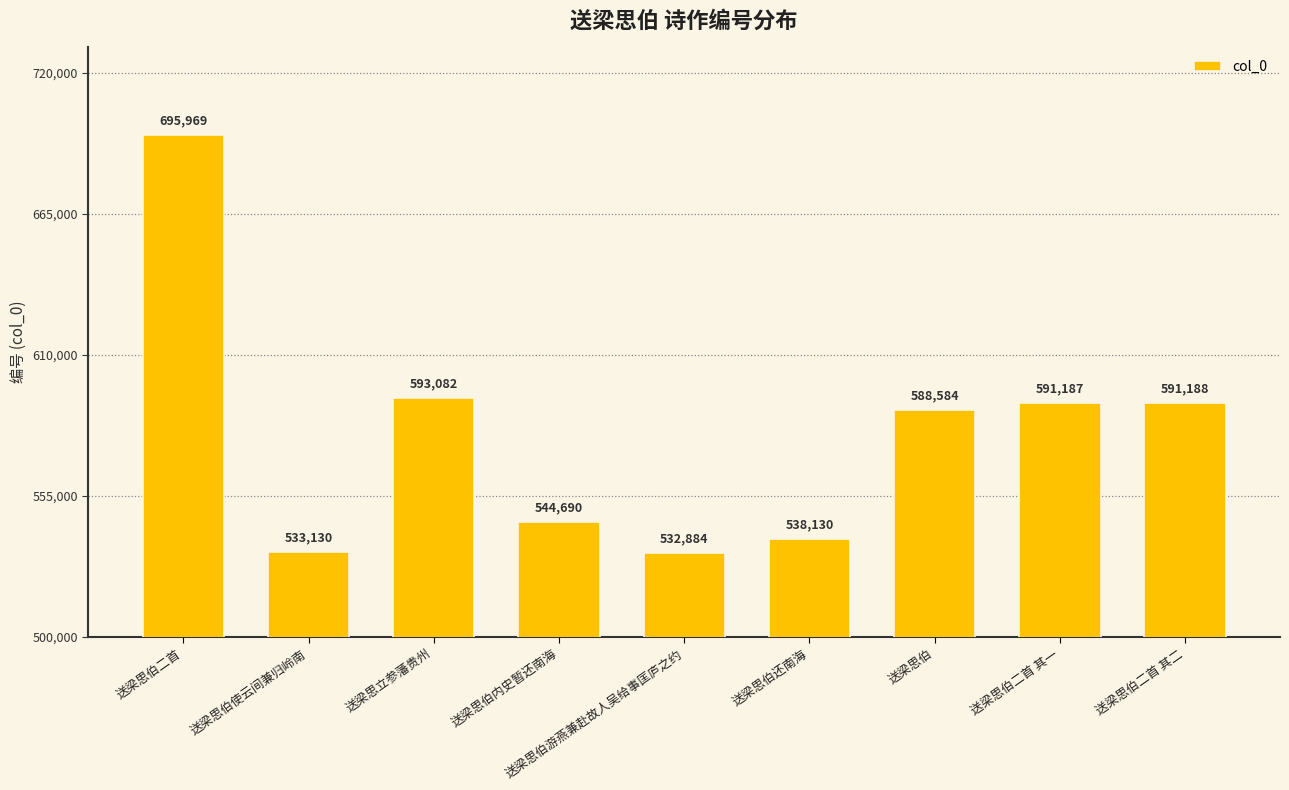

Reading left to right, list all the values displayed in this chart.

送梁思伯二首=695969	送梁思伯使云间兼归岭南=533130	送梁思立参藩贵州=593082	送梁思伯内史暂还南海=544690	送梁思伯游燕兼赴故人吴给事匡庐之约=532884	送梁思伯还南海=538130	送梁思伯=588584	送梁思伯二首 其一=591187	送梁思伯二首 其二=591188